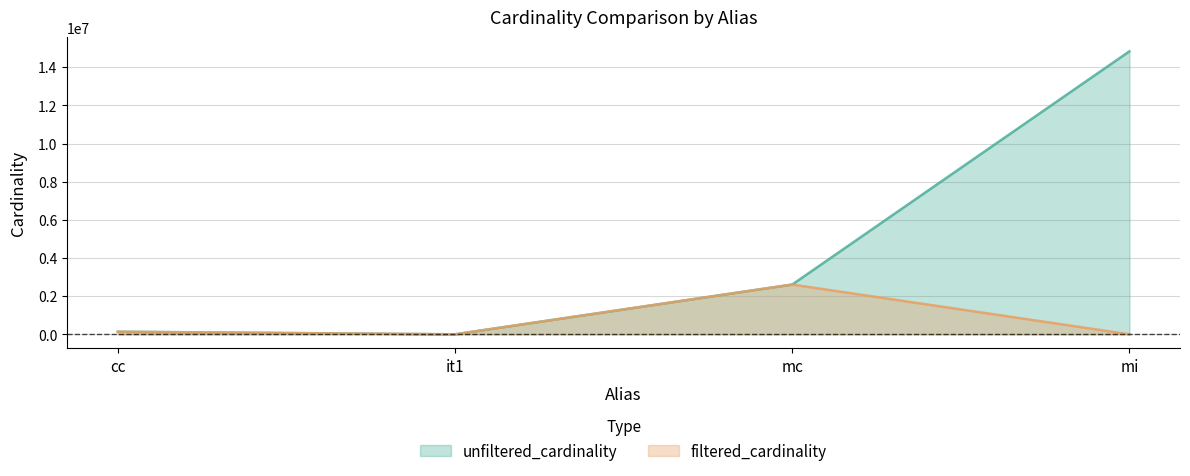

True or false: filtered_cardinality and unfiltered_cardinality intersect in this chart.

False